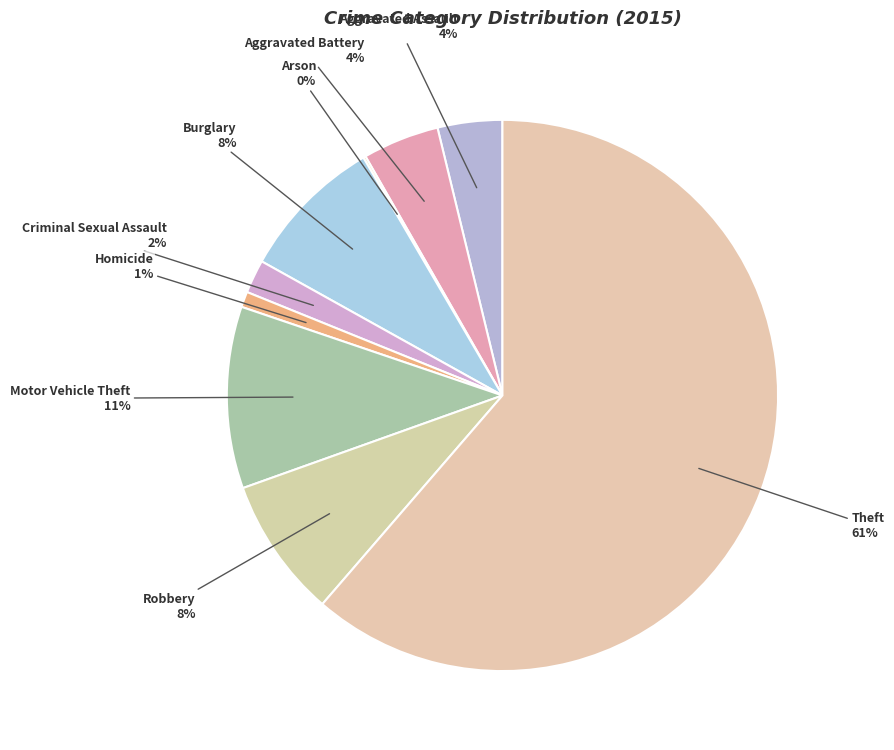

Which slice represents more than half of the pie?

Theft